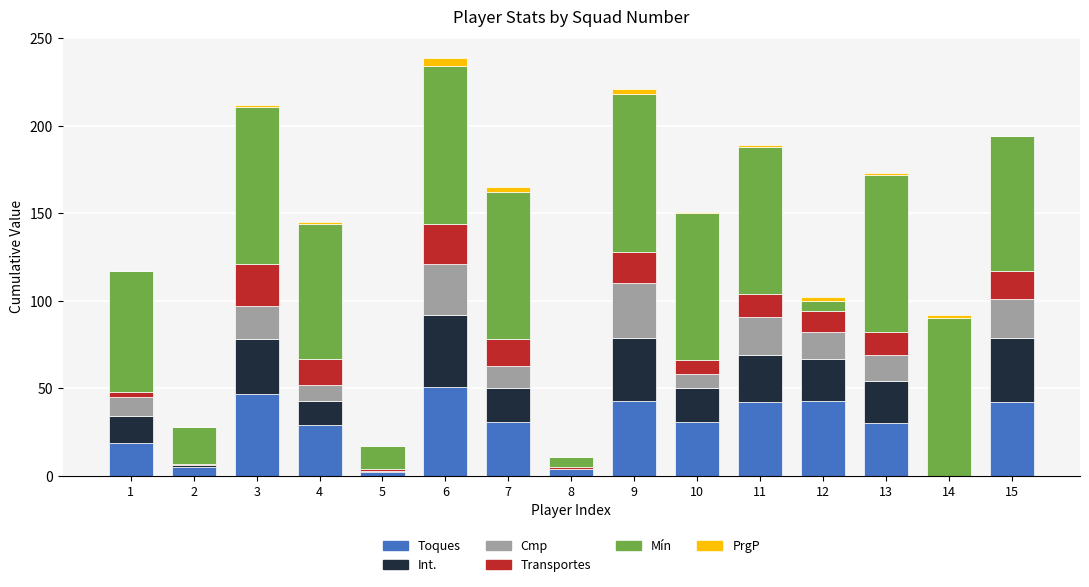

What is the highest value of the Toques series?

51